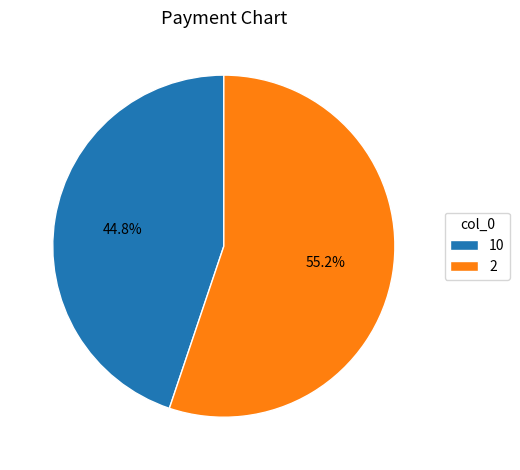

To the nearest percent, what percentage of the pie is 10?

45%